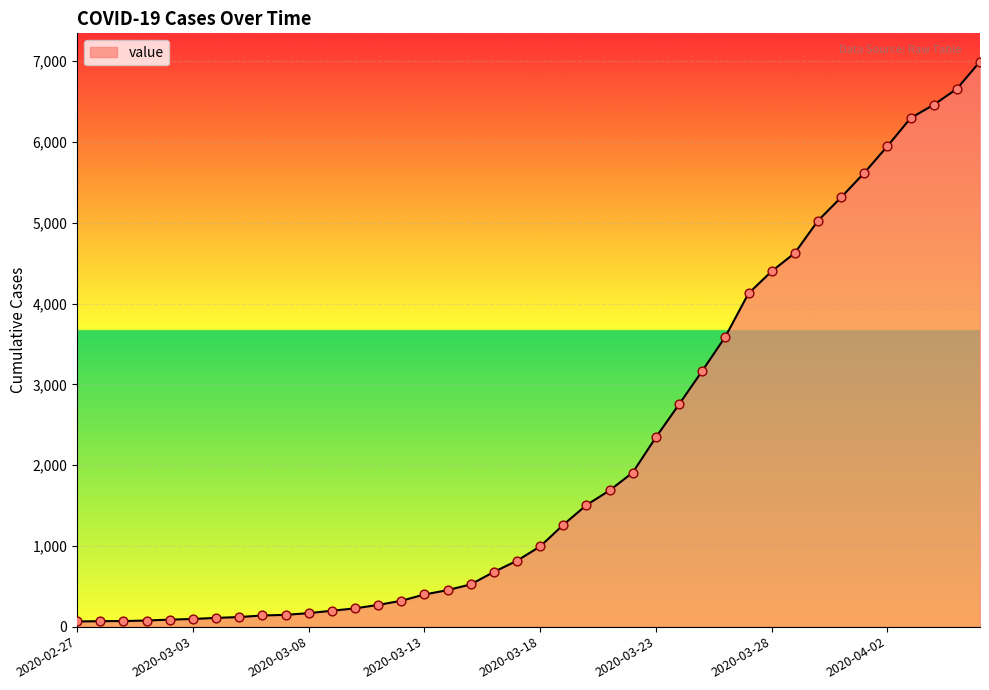

What is the difference between the maximum and minimum values?

6931